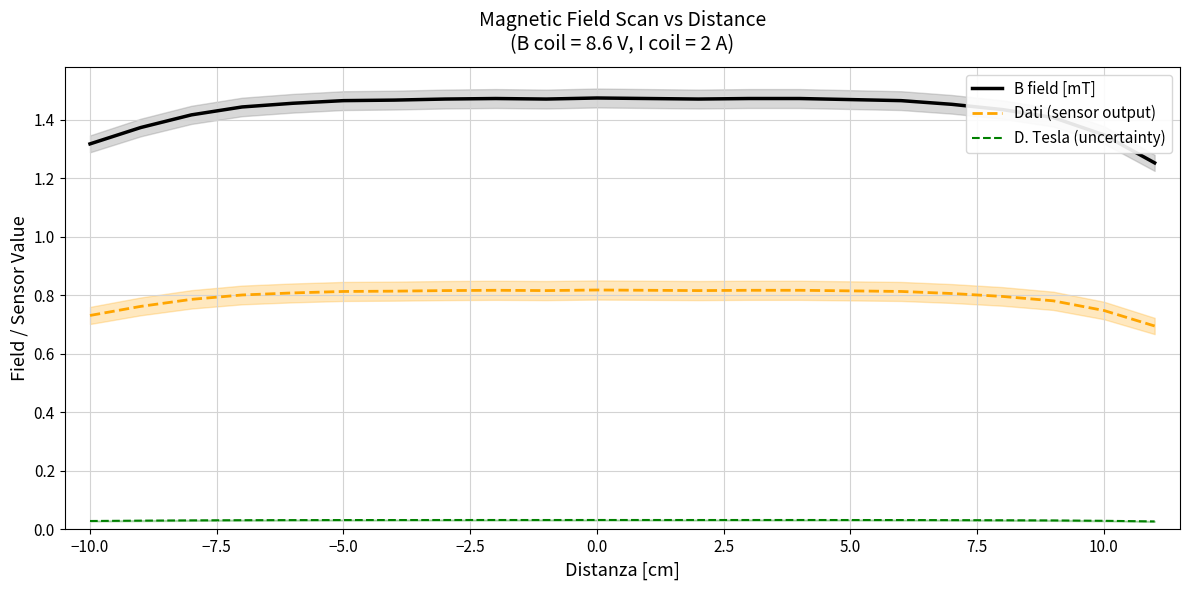

True or false: B field [mT] and Dati (sensor output) cross at least once.

False